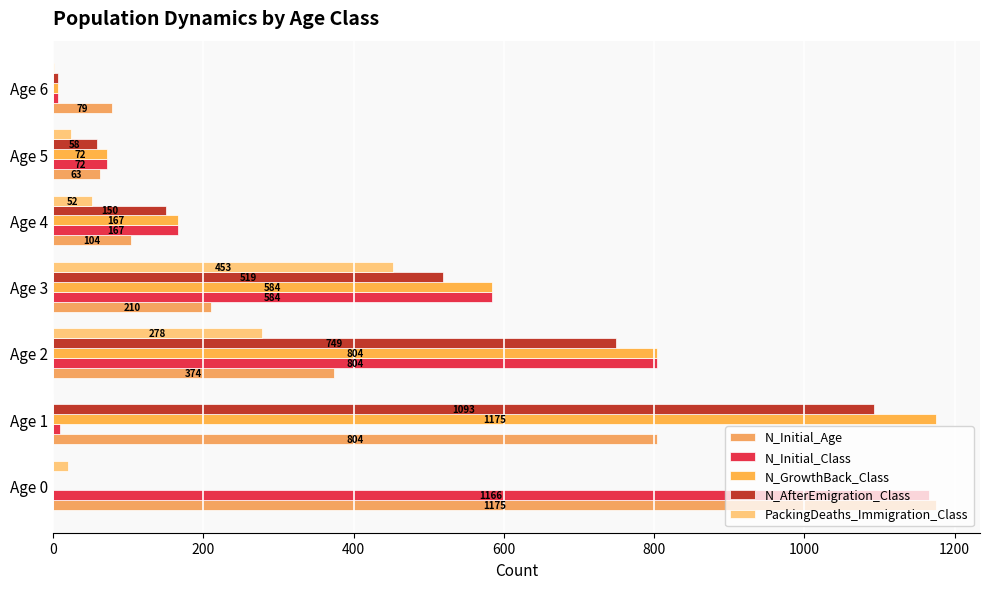

Reading left to right, list all the values displayed in this chart.

N_Initial_Age: 1175	804	374	210	104	63	79
N_Initial_Class: 1166	9	804	584	167	72	7
N_GrowthBack_Class: 0	1175	804	584	167	72	7
N_AfterEmigration_Class: 0	1093	749	519	150	58	7
PackingDeaths_Immigration_Class: 20	0	278	453	52	24	1